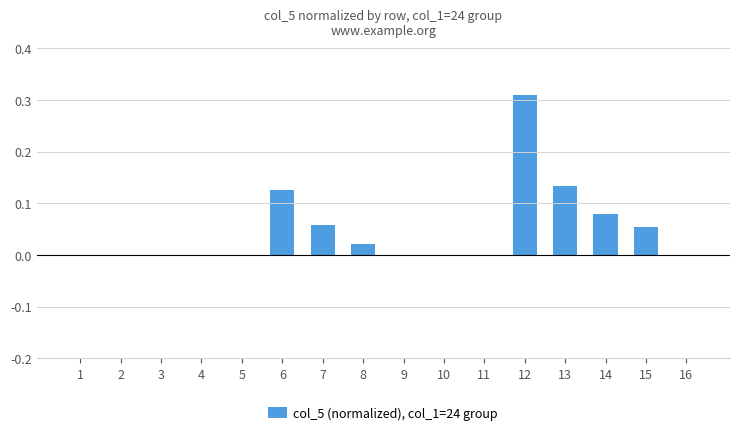

Between 8 and 15, which is larger?

15